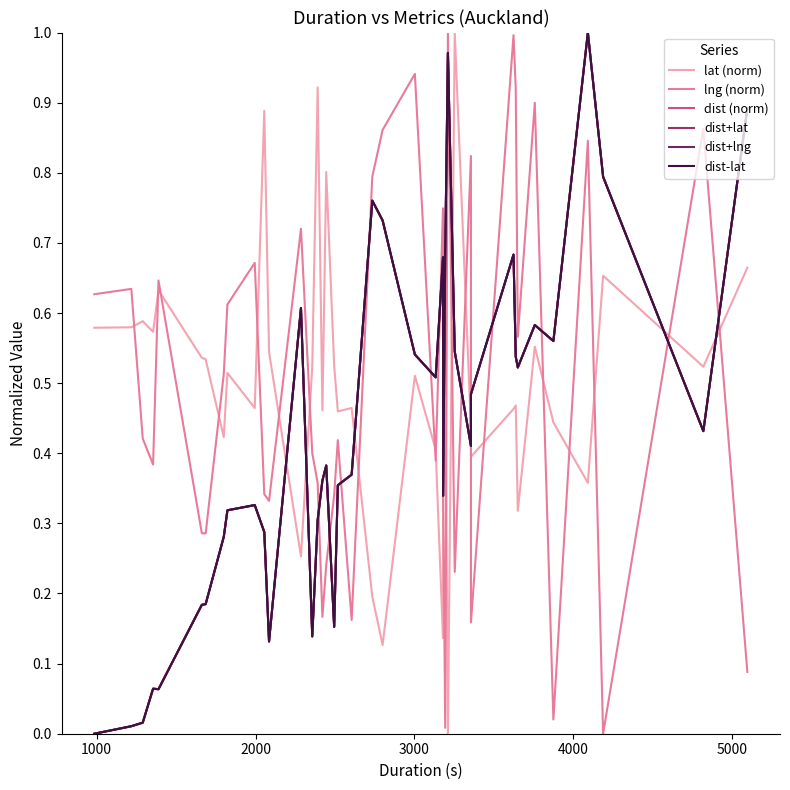

Reading right to left, list all the values displayed in this chart.

lat (norm): 0.7	0.5	0.7	0.4	0.4	0.6	0.3	0.5	0.5	0.4	0.4	1.0	0.0	0.6	0.5	0.1	0.4	0.5	0.1	0.2	0.5	0.5	0.5	0.8	0.5	0.9	0.5	0.3	0.5	0.9	0.5	0.5	0.4	0.5	0.5	0.6	0.6	0.6	0.6	0.6
lng (norm): 0.1	0.9	0.0	0.8	0.0	0.9	0.6	0.9	1.0	0.2	0.8	0.2	1.0	0.0	0.3	0.7	0.4	0.9	0.9	0.8	0.2	0.4	0.3	0.2	0.2	0.4	0.4	0.7	0.3	0.3	0.7	0.6	0.5	0.3	0.3	0.6	0.4	0.4	0.6	0.6
dist (norm): 0.9	0.4	0.8	1.0	0.6	0.6	0.5	0.5	0.7	0.5	0.4	0.5	1.0	0.7	0.3	0.7	0.5	0.5	0.7	0.8	0.4	0.4	0.2	0.4	0.4	0.3	0.1	0.6	0.1	0.3	0.3	0.3	0.3	0.2	0.2	0.1	0.1	0.0	0.0	0.0
dist+lat: 0.9	0.4	0.8	1.0	0.6	0.6	0.5	0.5	0.7	0.5	0.4	0.5	1.0	0.7	0.3	0.7	0.5	0.5	0.7	0.8	0.4	0.4	0.2	0.4	0.4	0.3	0.1	0.6	0.1	0.3	0.3	0.3	0.3	0.2	0.2	0.1	0.1	0.0	0.0	0.0
dist+lng: 0.9	0.4	0.8	1.0	0.6	0.6	0.5	0.5	0.7	0.5	0.4	0.5	1.0	0.7	0.3	0.7	0.5	0.5	0.7	0.8	0.4	0.4	0.2	0.4	0.4	0.3	0.1	0.6	0.1	0.3	0.3	0.3	0.3	0.2	0.2	0.1	0.1	0.0	0.0	0.0
dist-lat: 0.9	0.4	0.8	1.0	0.6	0.6	0.5	0.5	0.7	0.5	0.4	0.5	1.0	0.7	0.3	0.7	0.5	0.5	0.7	0.8	0.4	0.4	0.2	0.4	0.4	0.3	0.1	0.6	0.1	0.3	0.3	0.3	0.3	0.2	0.2	0.1	0.1	0.0	0.0	0.0